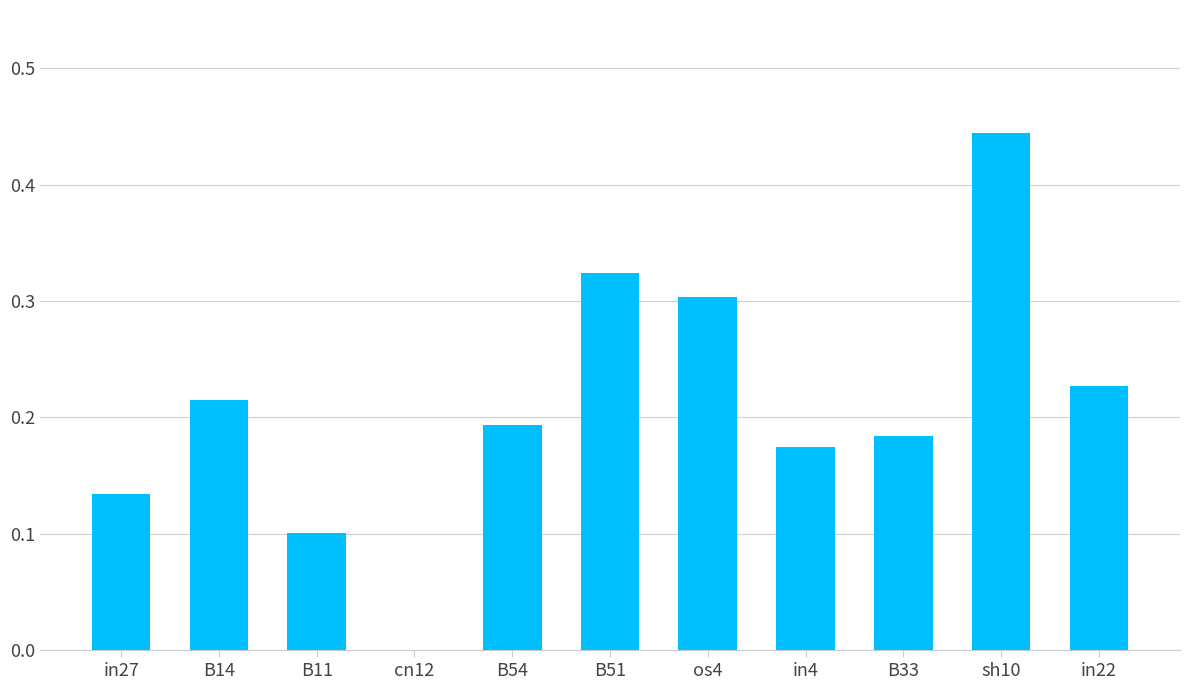

At which label is the value closest to 0?

cn12